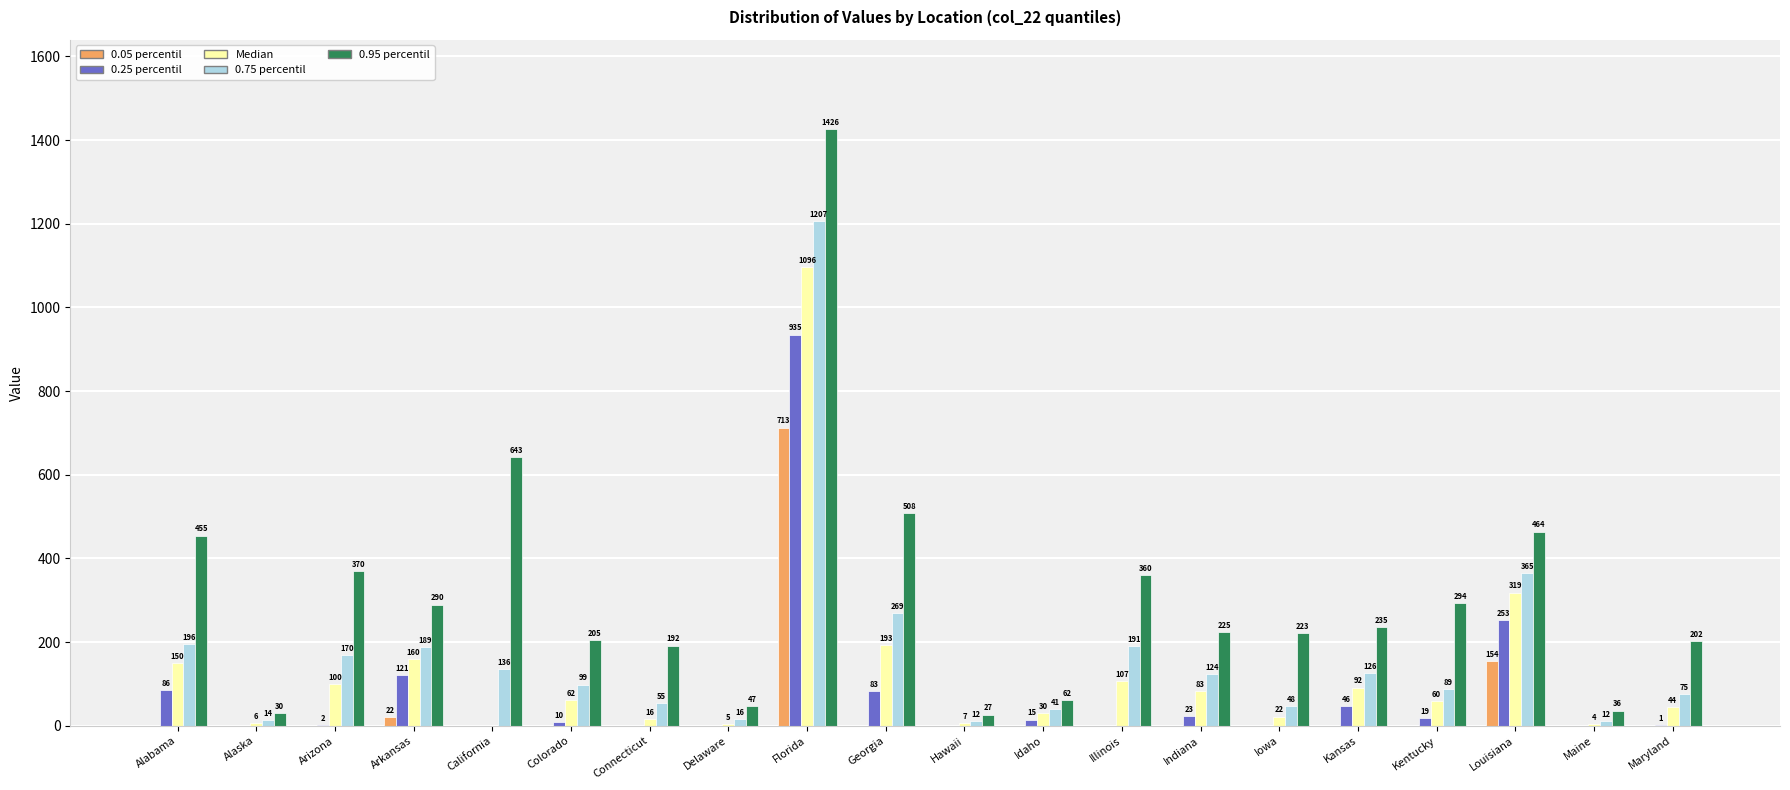

Is it true that Median equals 192.6 at Georgia?

True